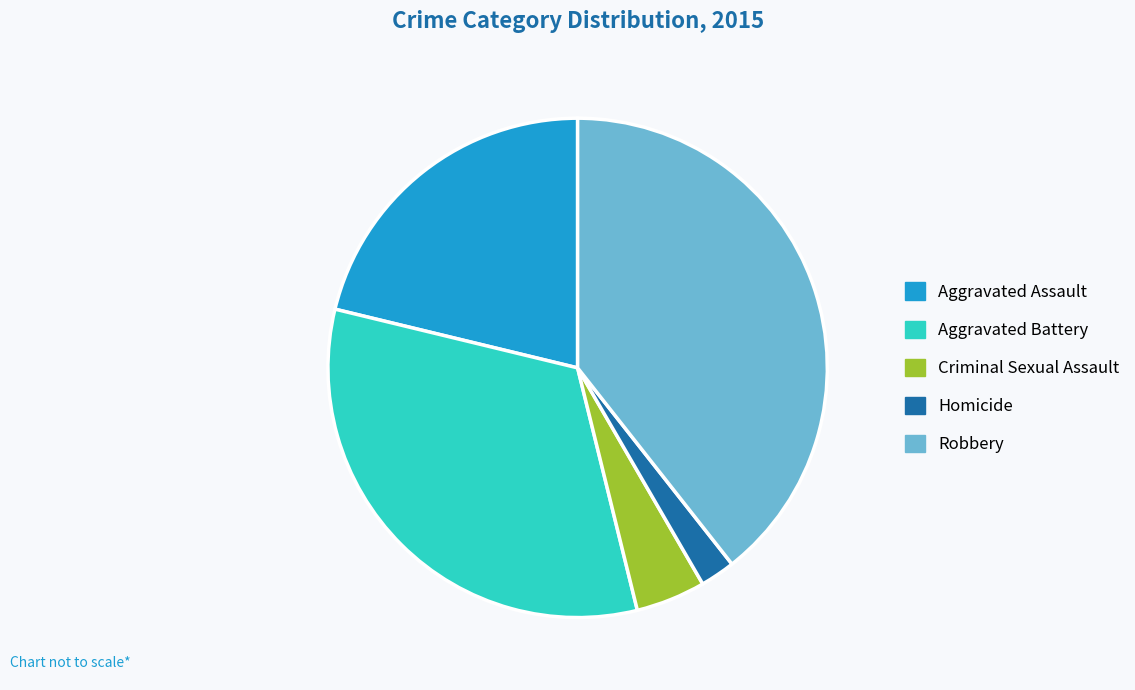

Rank the categories by value from highest to lowest.

Robbery, Aggravated Battery, Aggravated Assault, Criminal Sexual Assault, Homicide